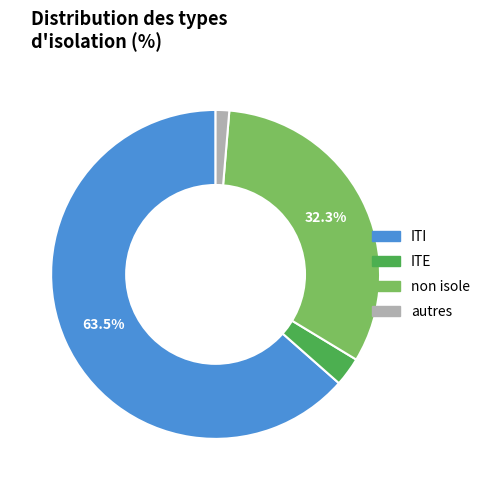

What is the largest slice in the pie chart?

ITI